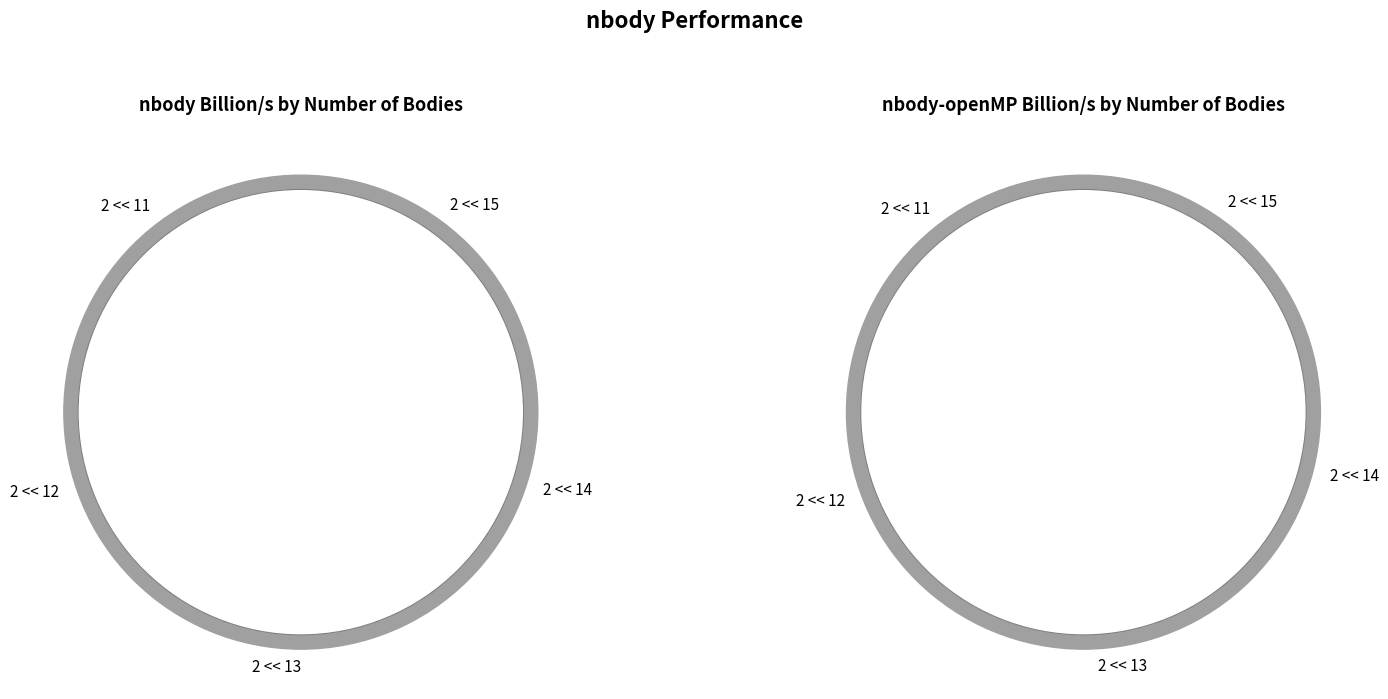

Is it true that 2 << 14 is 20% of the pie?

True